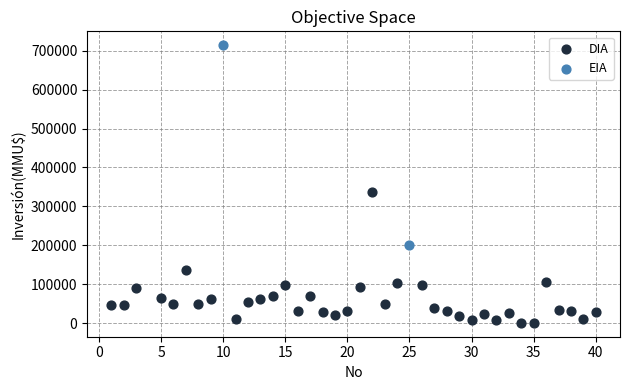

What are all the series names shown in the legend?

DIA, EIA